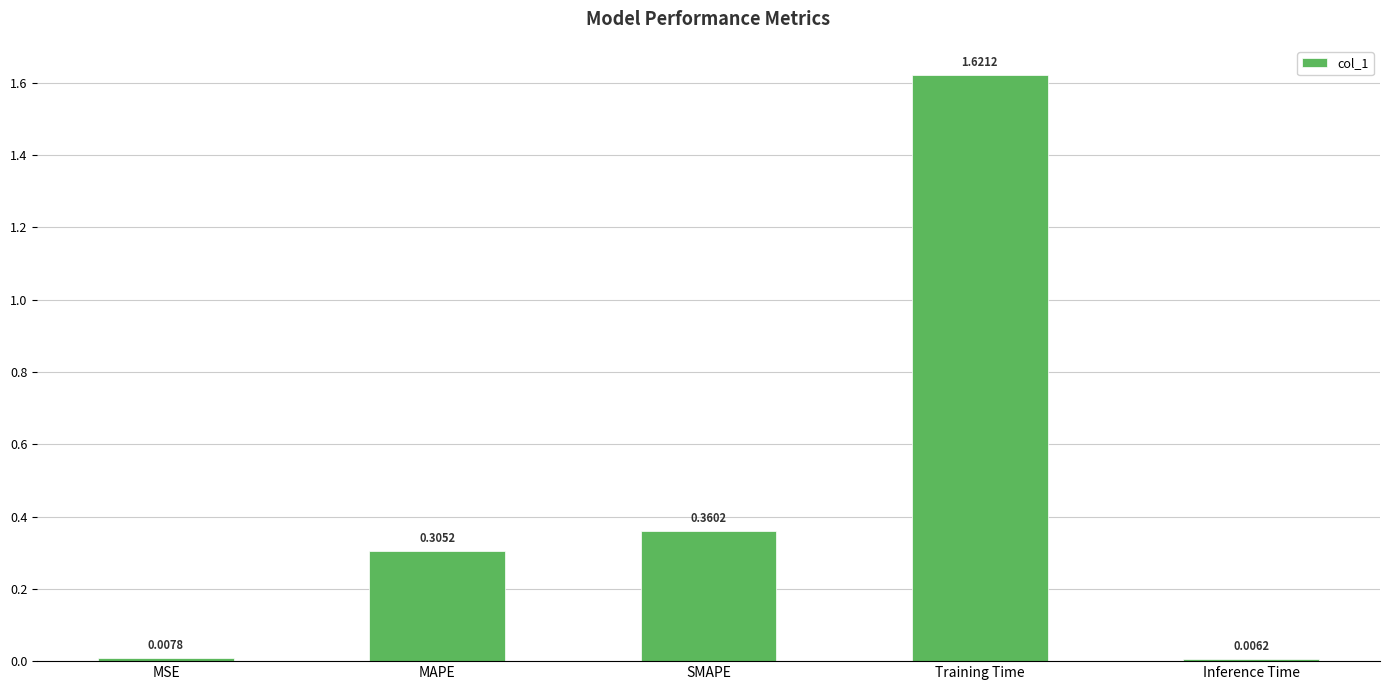

What is the change in value from MAPE to Training Time?

+1.3